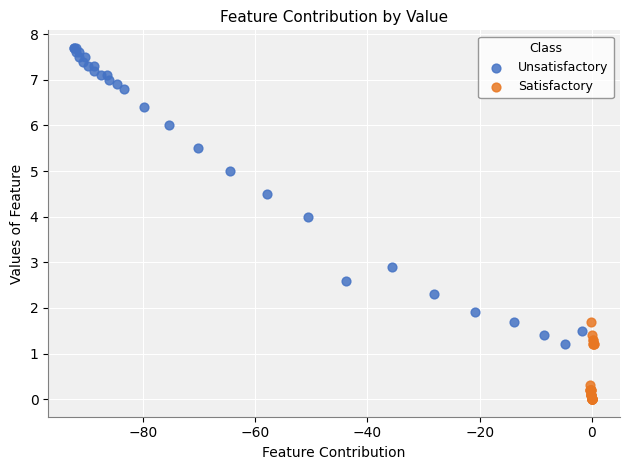

Which series contains the lowest Y value?

Satisfactory